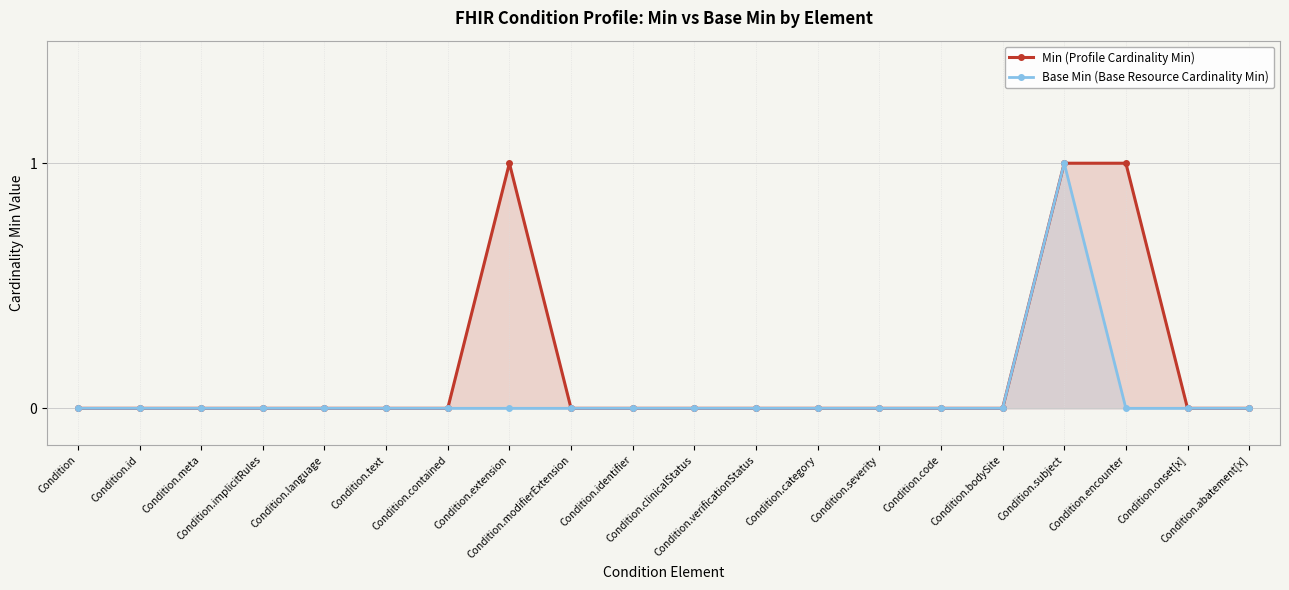

True or false: Min (Profile Cardinality Min) and Base Min (Base Resource Cardinality Min) cross at least once.

False